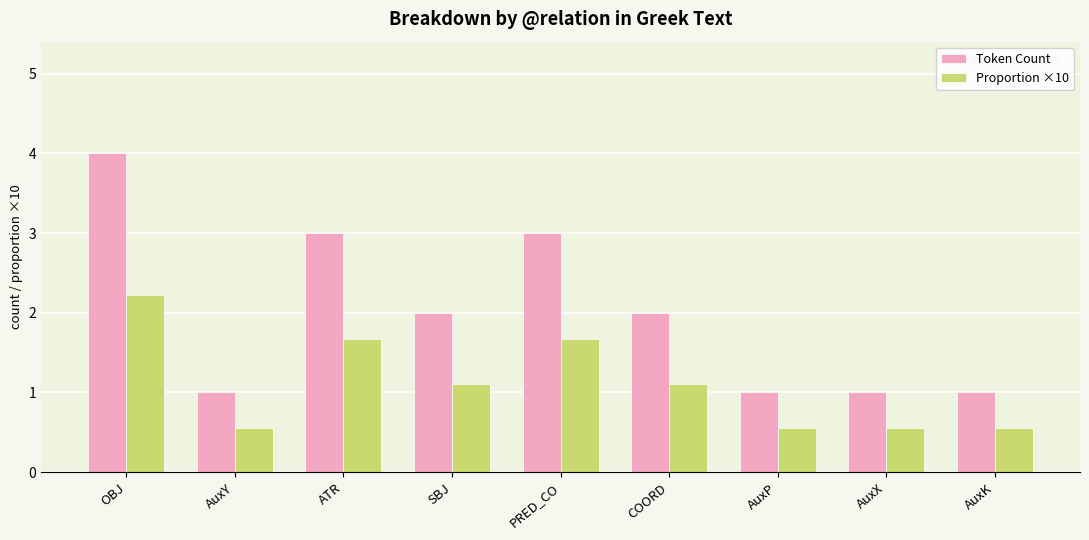

How many bars are there in each group?

2